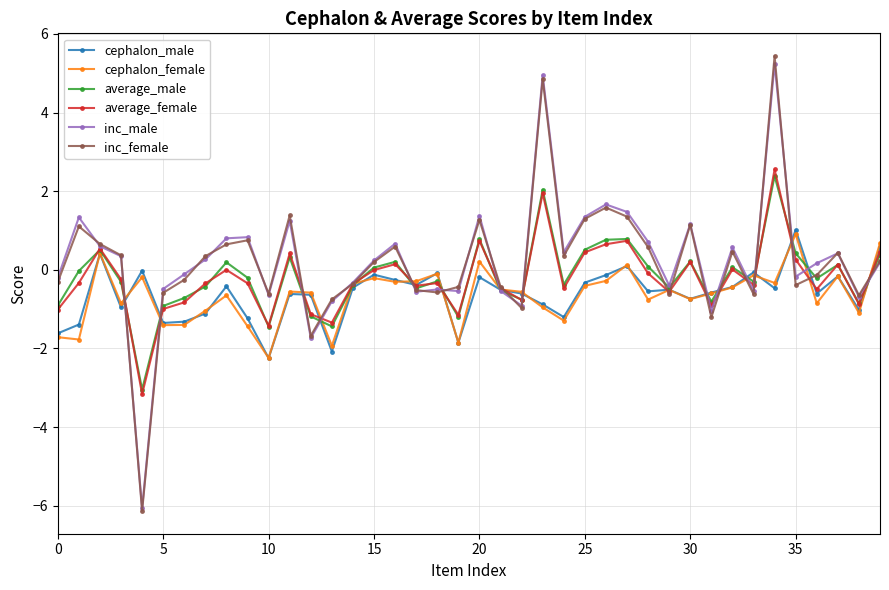

How many values in cephalon_female are below zero?

35